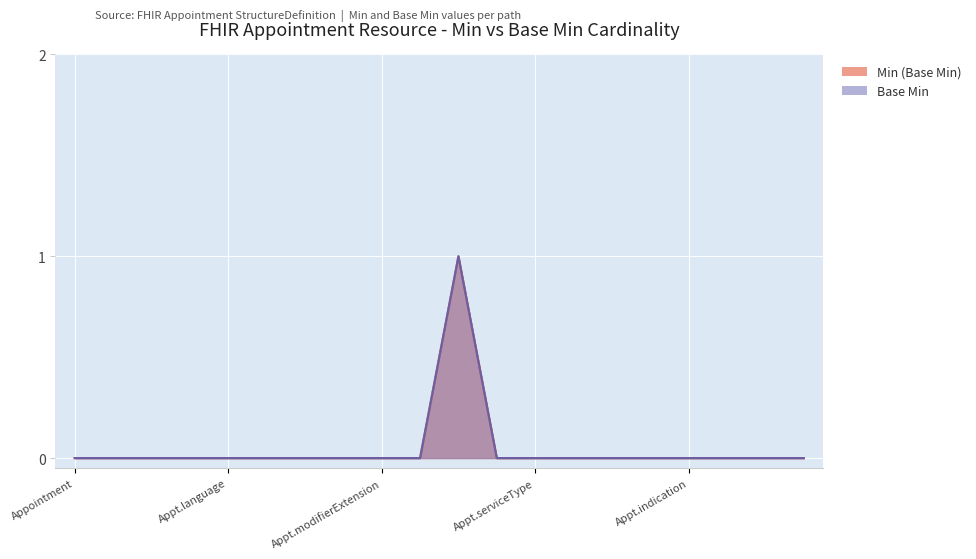

Does the chart display data point markers on the line(s)?

No